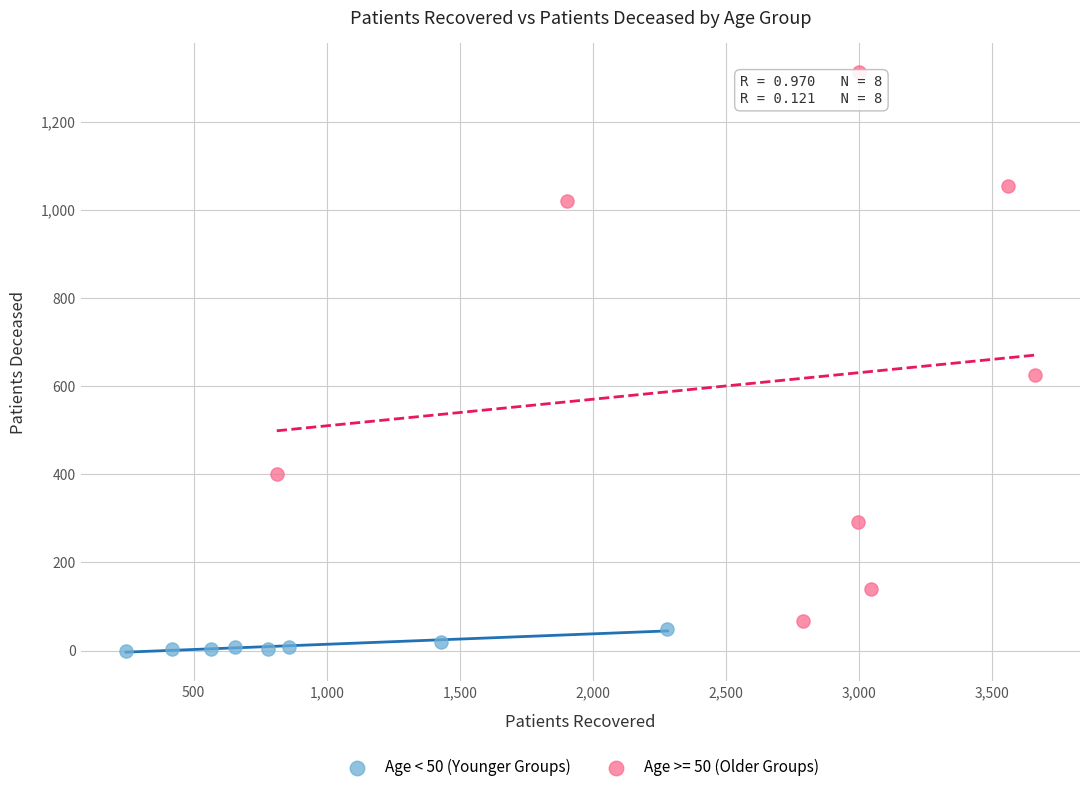

Which series reaches the minimum Y coordinate?

Age < 50 (Younger Groups)